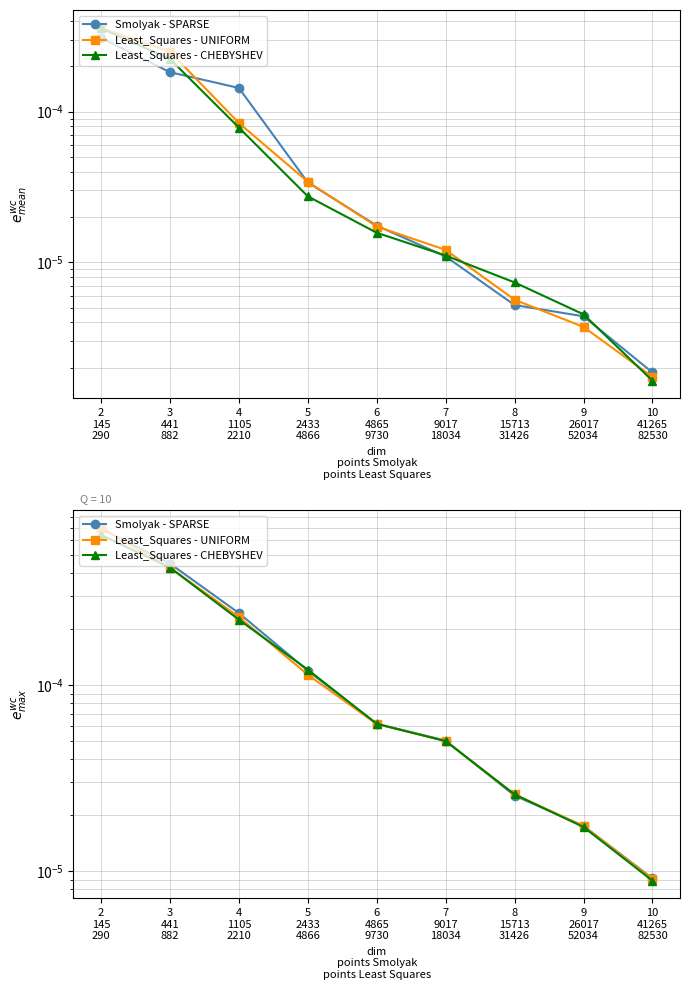

How many lines are shown in the chart?

3